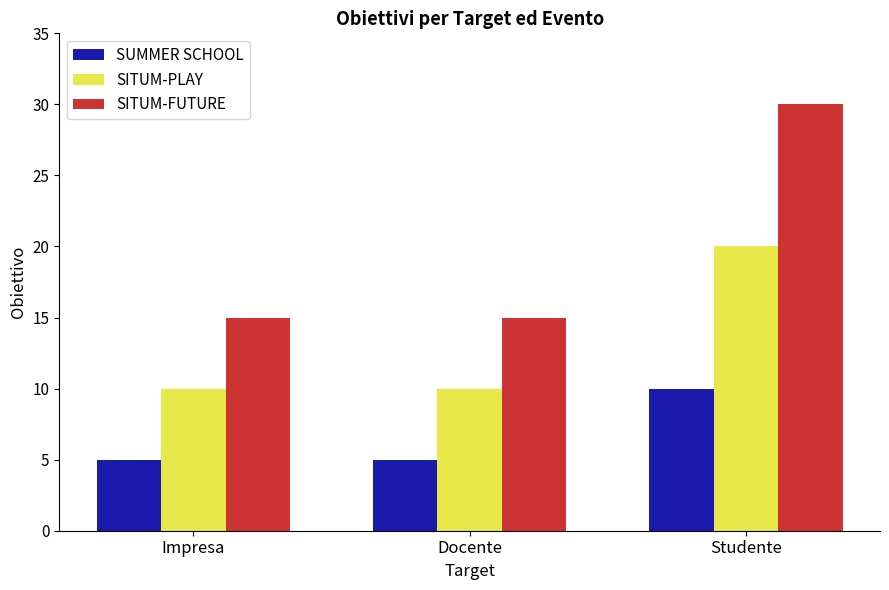

Which series has the widest spread of values?

SITUM-FUTURE